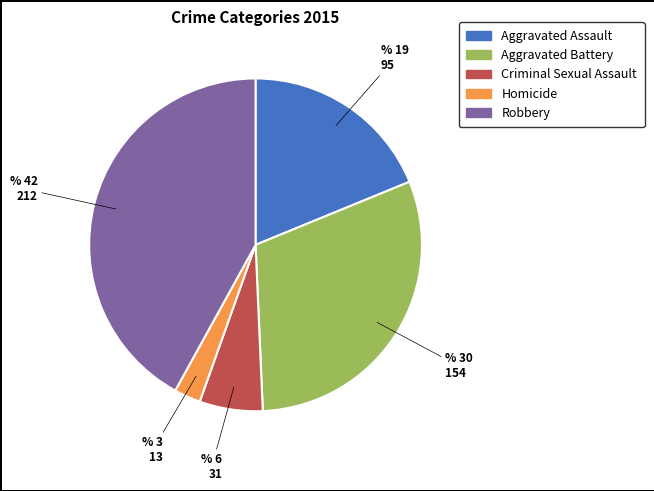

What is the ratio of the value at Robbery to the value at Homicide?

16.3